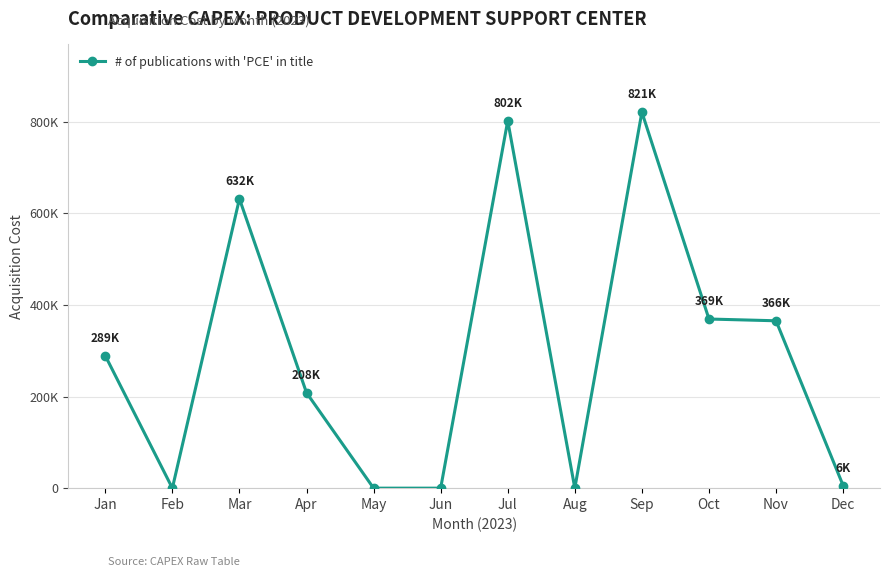

Where does the data first go above 289200?

Mar